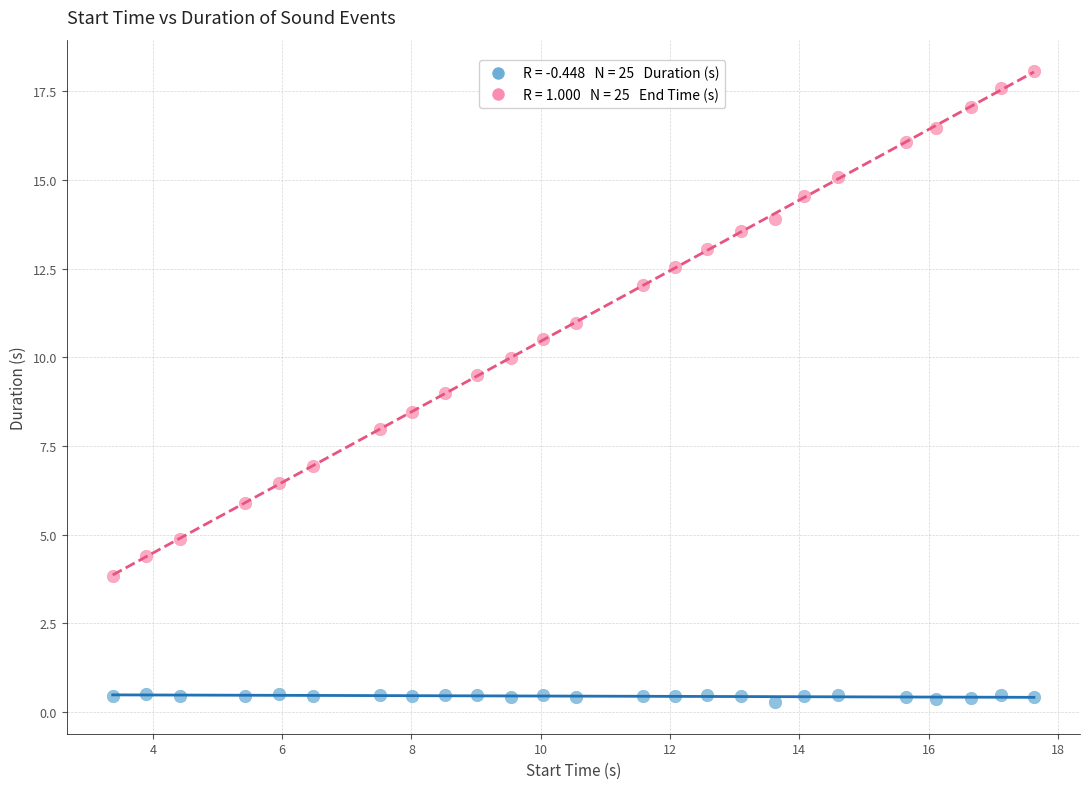

Across all data points, what is the range of Y values (max minus min)?

17.8